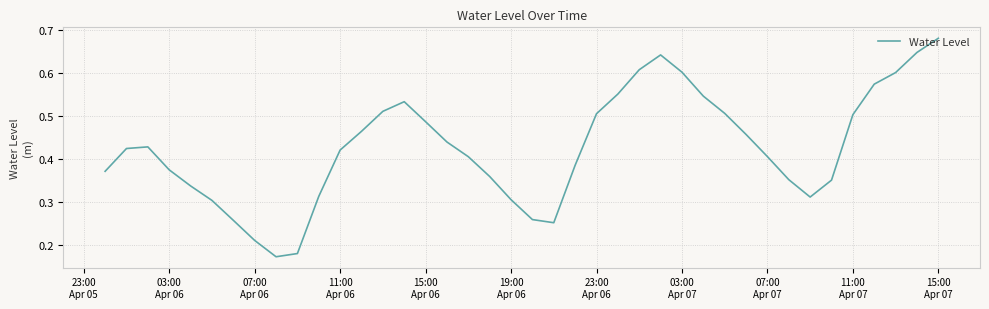

Does the chart display data point markers on the line(s)?

No